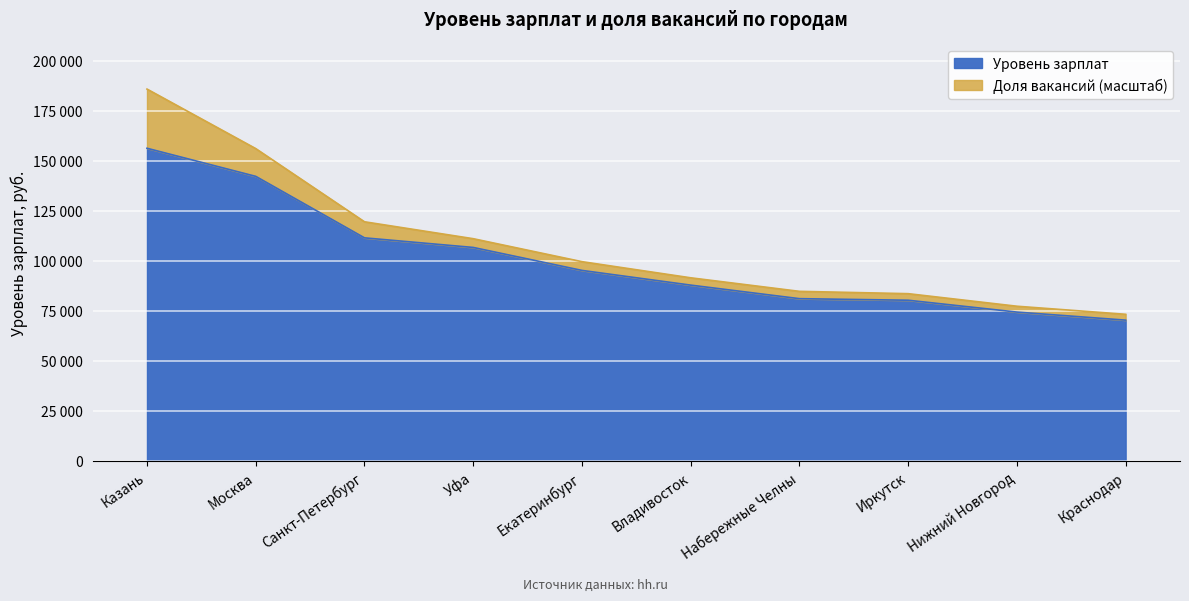

True or false: the data shows 108963 at Набережные Челны.

False